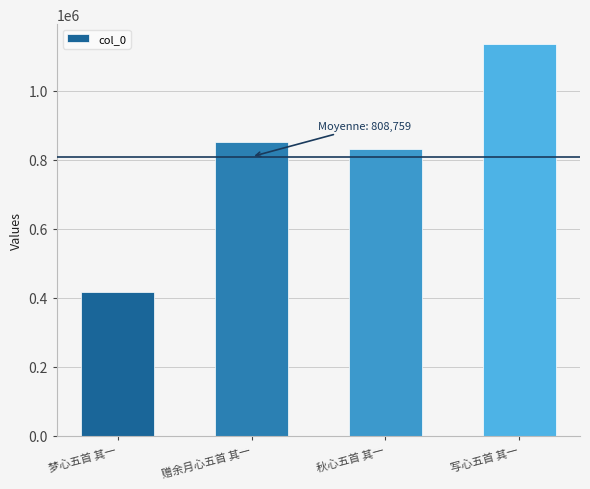

What is the value of the 4th bar from the left?

1135726